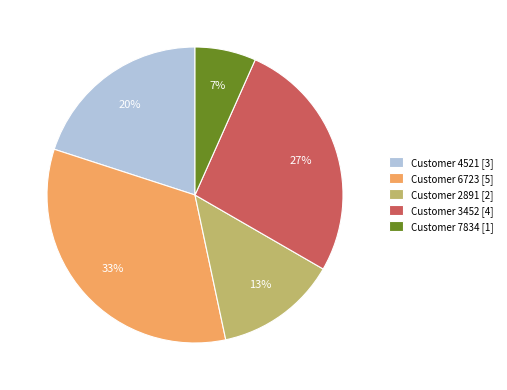

What is the largest slice in the pie chart?

Customer 6723 [5]